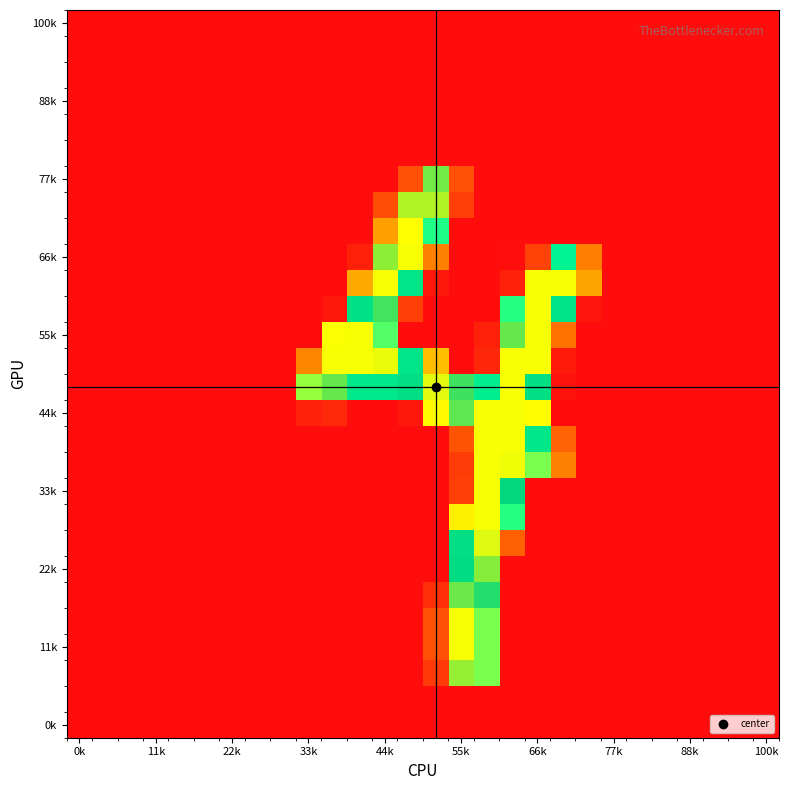

At how many categories does at least one series exceed 109?

11